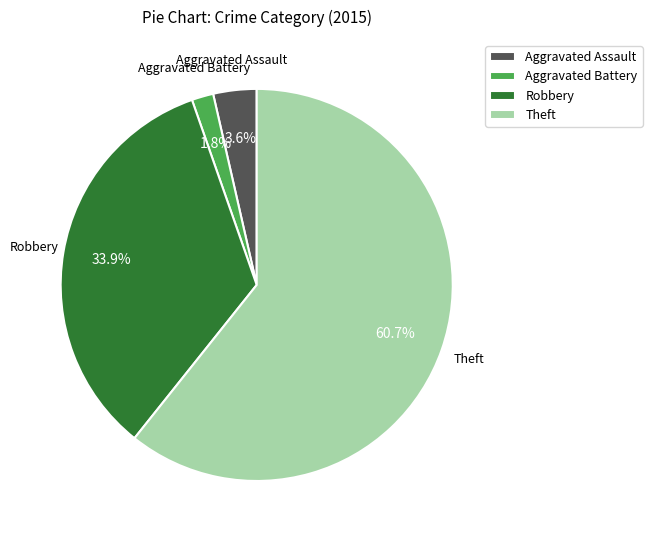

Is it true that Theft is 61% of the pie?

True